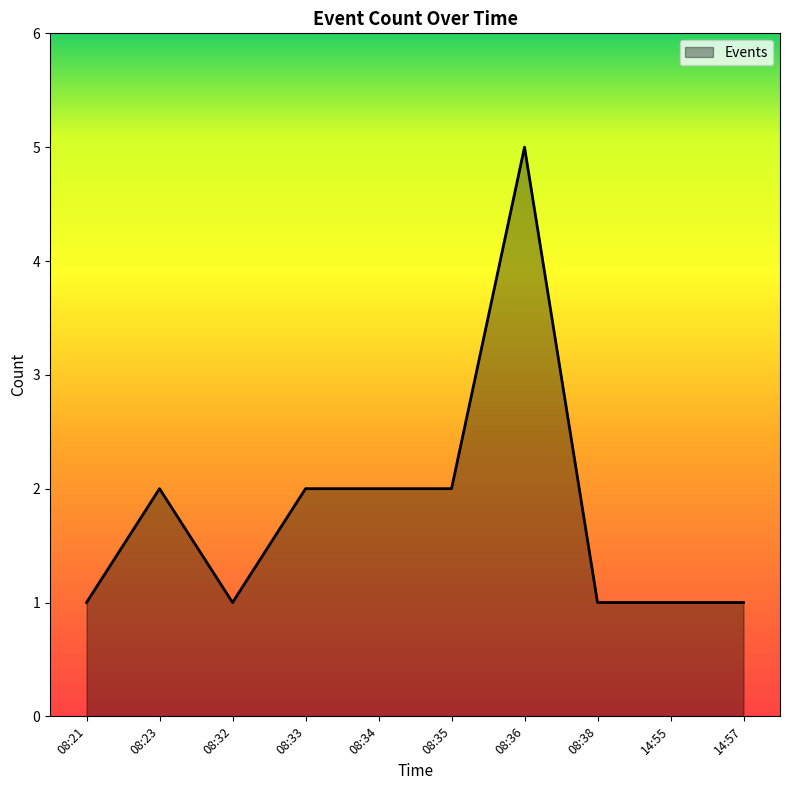

What is the difference between the values at 08:36 and 08:21?

4